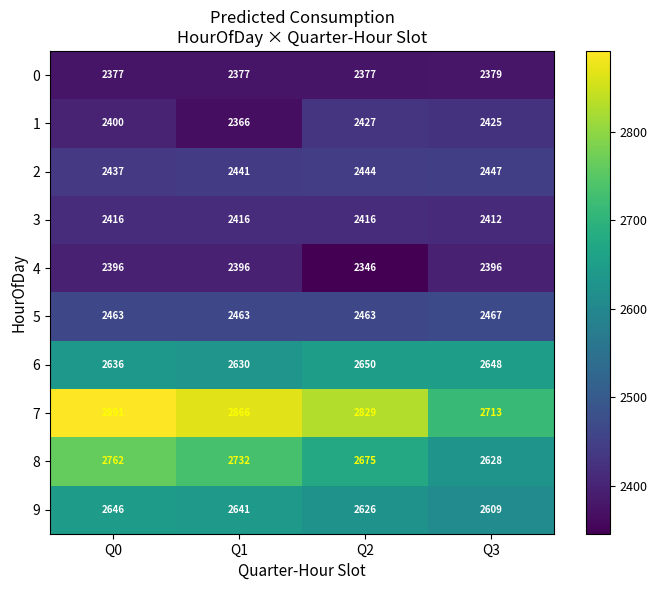

What is the minimum value shown in the chart?

2346